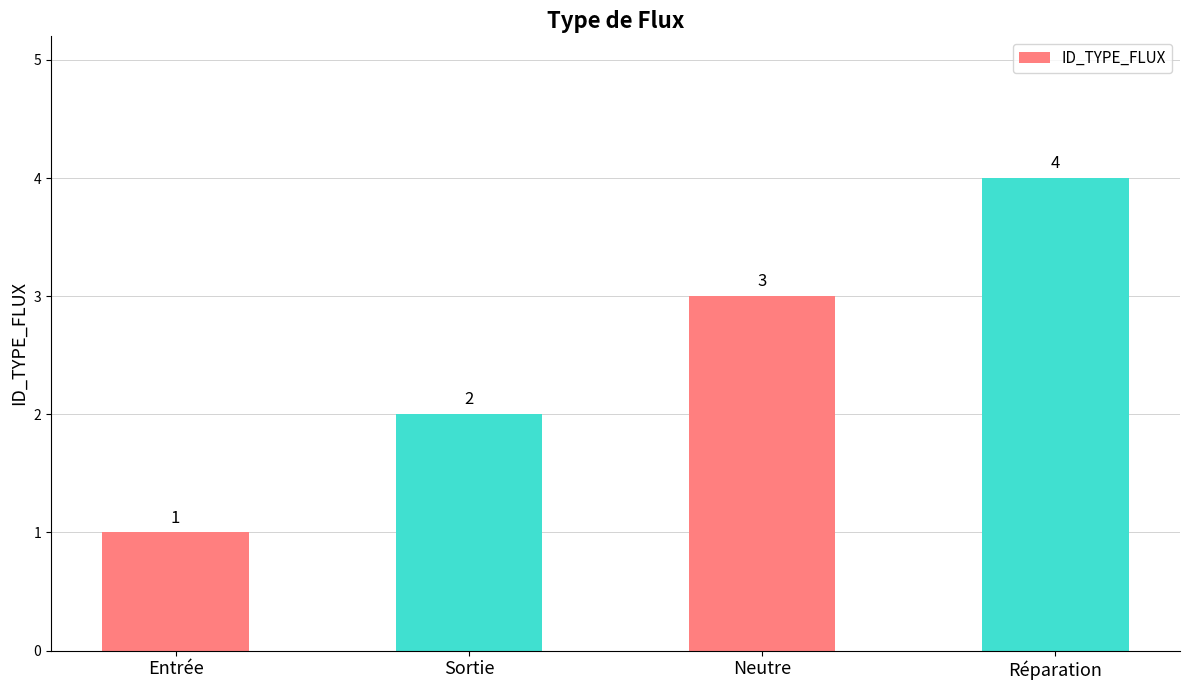

Which has a higher value, Entrée or Sortie?

Sortie